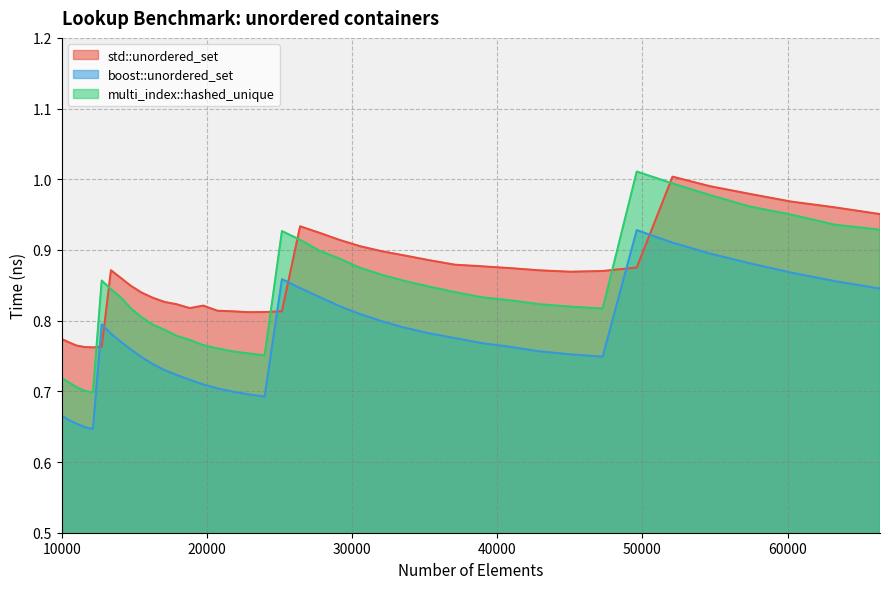

True or false: std::unordered_set and multi_index::hashed_unique cross at least once.

True